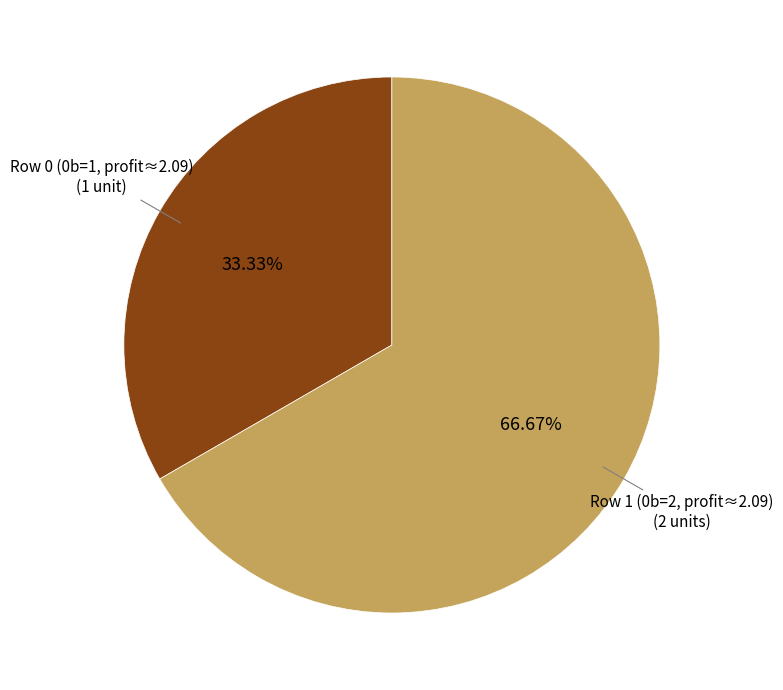

Does any single category account for the majority?

Yes